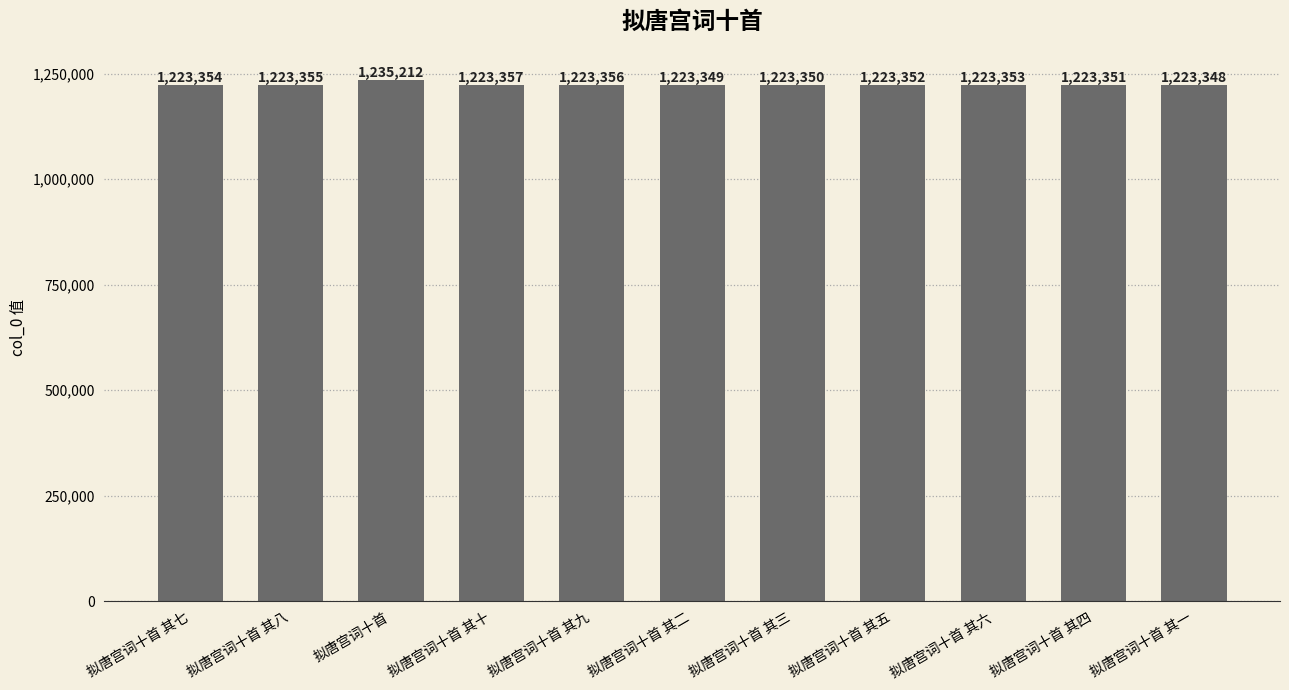

Read the value at 拟唐宫词十首 其一.

1223348